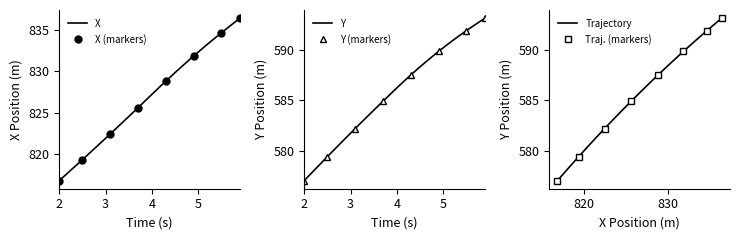

Reading left to right, what are all the values shown in this chart?

X: 816.8	817.3	817.8	818.3	818.8	819.3	819.8	820.4	820.9	821.4	821.9	822.4	823.0	823.5	824.0	824.5	825.1	825.6	826.1	826.7	827.2	827.7	828.3	828.8	829.3	829.8	830.3	830.9	831.3	831.8	832.3	832.8	833.3	833.7	834.2	834.6	835.1	835.5	836.0	836.4
Y: 577.0	577.5	578.0	578.4	578.9	579.4	579.9	580.3	580.8	581.3	581.7	582.2	582.7	583.1	583.6	584.0	584.5	584.9	585.4	585.8	586.3	586.7	587.1	587.5	588.0	588.4	588.8	589.1	589.5	589.9	590.3	590.6	591.0	591.3	591.7	592.0	592.3	592.6	592.9	593.2